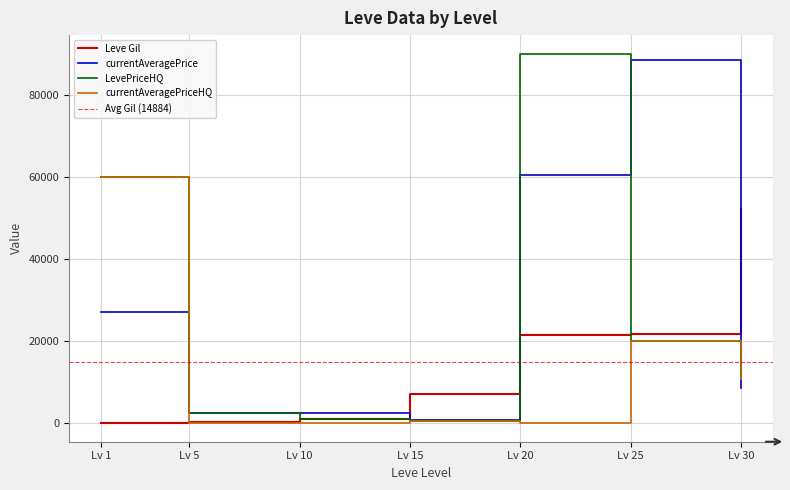

At how many categories does at least one series exceed 66780?

2